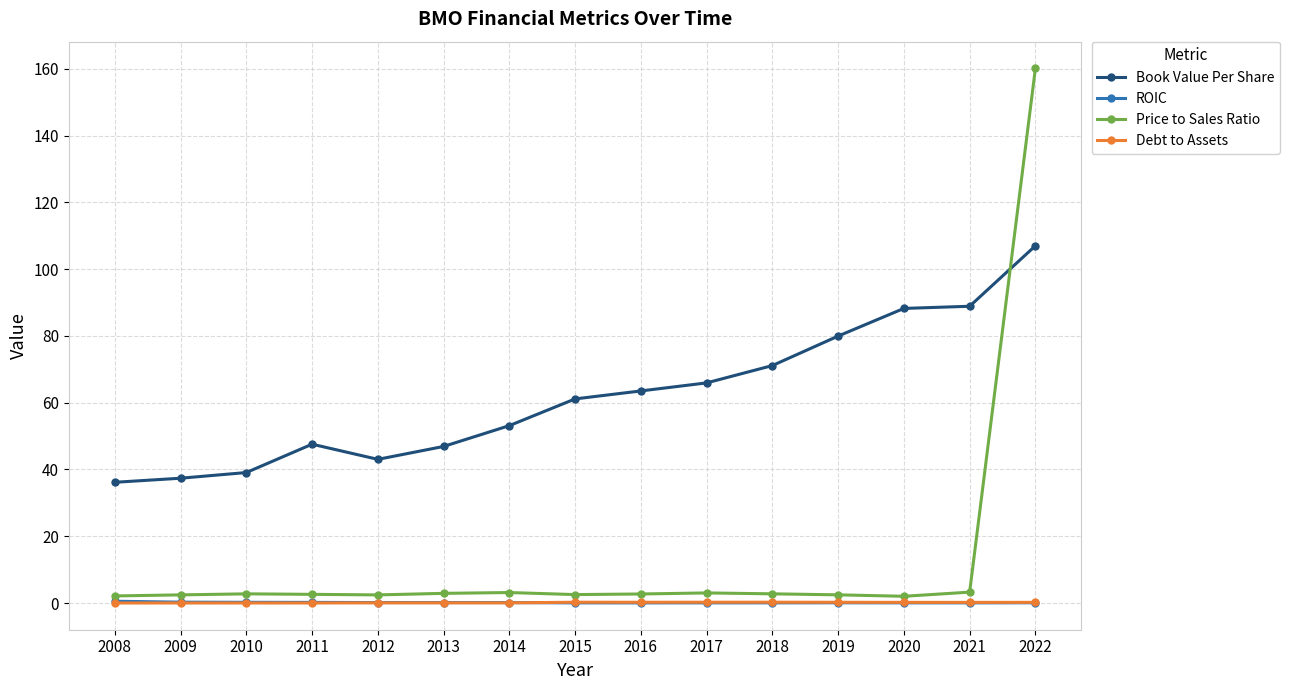

What is the maximum value for Book Value Per Share?

107.0